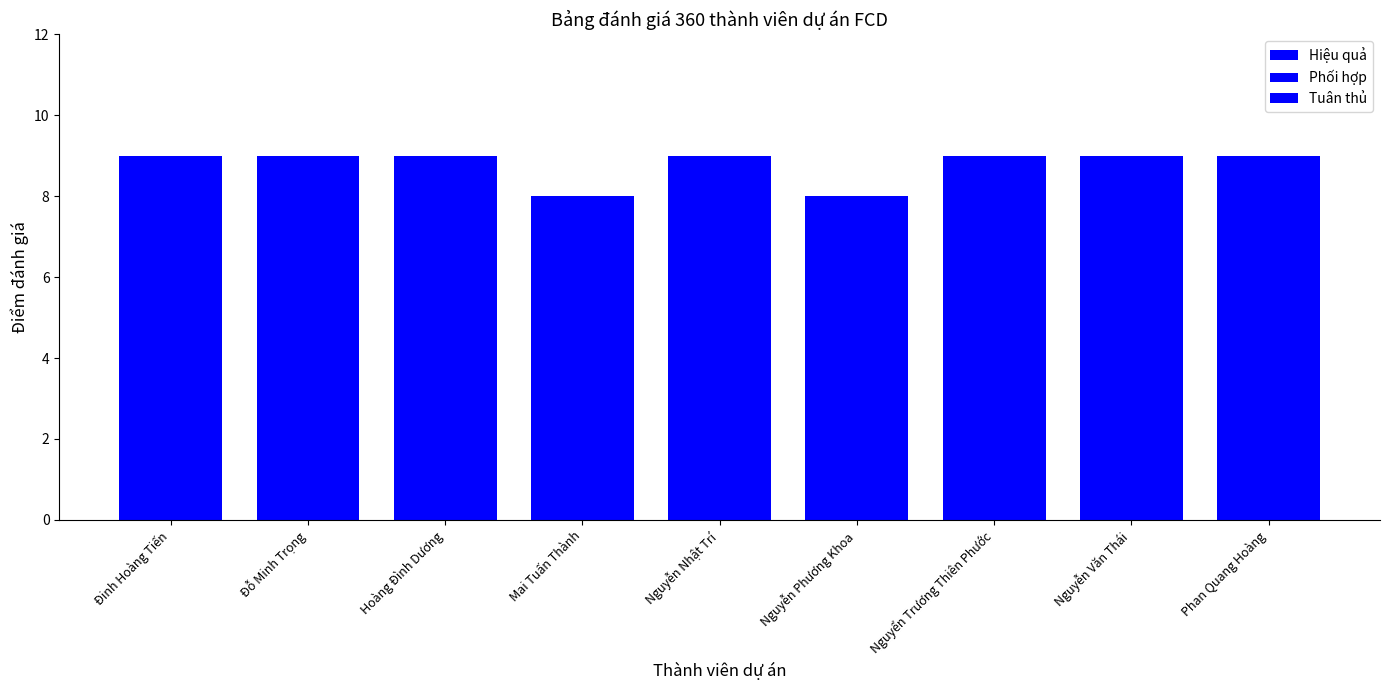

Reading left to right, what are all the values shown in this chart?

Hiệu quả: Đinh Hoàng Tiến=9	Đỗ Minh Trọng=9	Hoàng Đình Dương=9	Mai Tuấn Thành=8	Nguyễn Nhật Trí=9	Nguyễn Phương Khoa=8	Nguyển Trương Thiên Phước=9	Nguyễn Văn Thái=9	Phan Quang Hoàng=9
Phối hợp: Đinh Hoàng Tiến=9	Đỗ Minh Trọng=9	Hoàng Đình Dương=9	Mai Tuấn Thành=8	Nguyễn Nhật Trí=9	Nguyễn Phương Khoa=8	Nguyển Trương Thiên Phước=9	Nguyễn Văn Thái=9	Phan Quang Hoàng=9
Tuân thủ: Đinh Hoàng Tiến=9	Đỗ Minh Trọng=9	Hoàng Đình Dương=9	Mai Tuấn Thành=8	Nguyễn Nhật Trí=9	Nguyễn Phương Khoa=8	Nguyển Trương Thiên Phước=9	Nguyễn Văn Thái=9	Phan Quang Hoàng=9